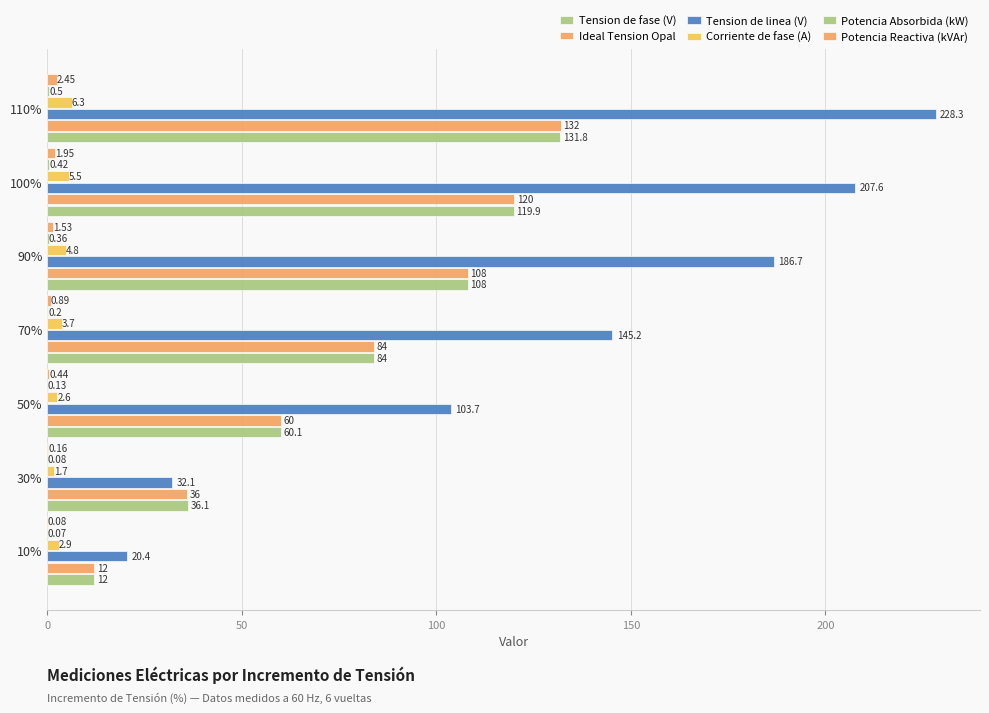

What is the difference between the maximum and second lowest values in the Tension de linea (V) series?

196.2